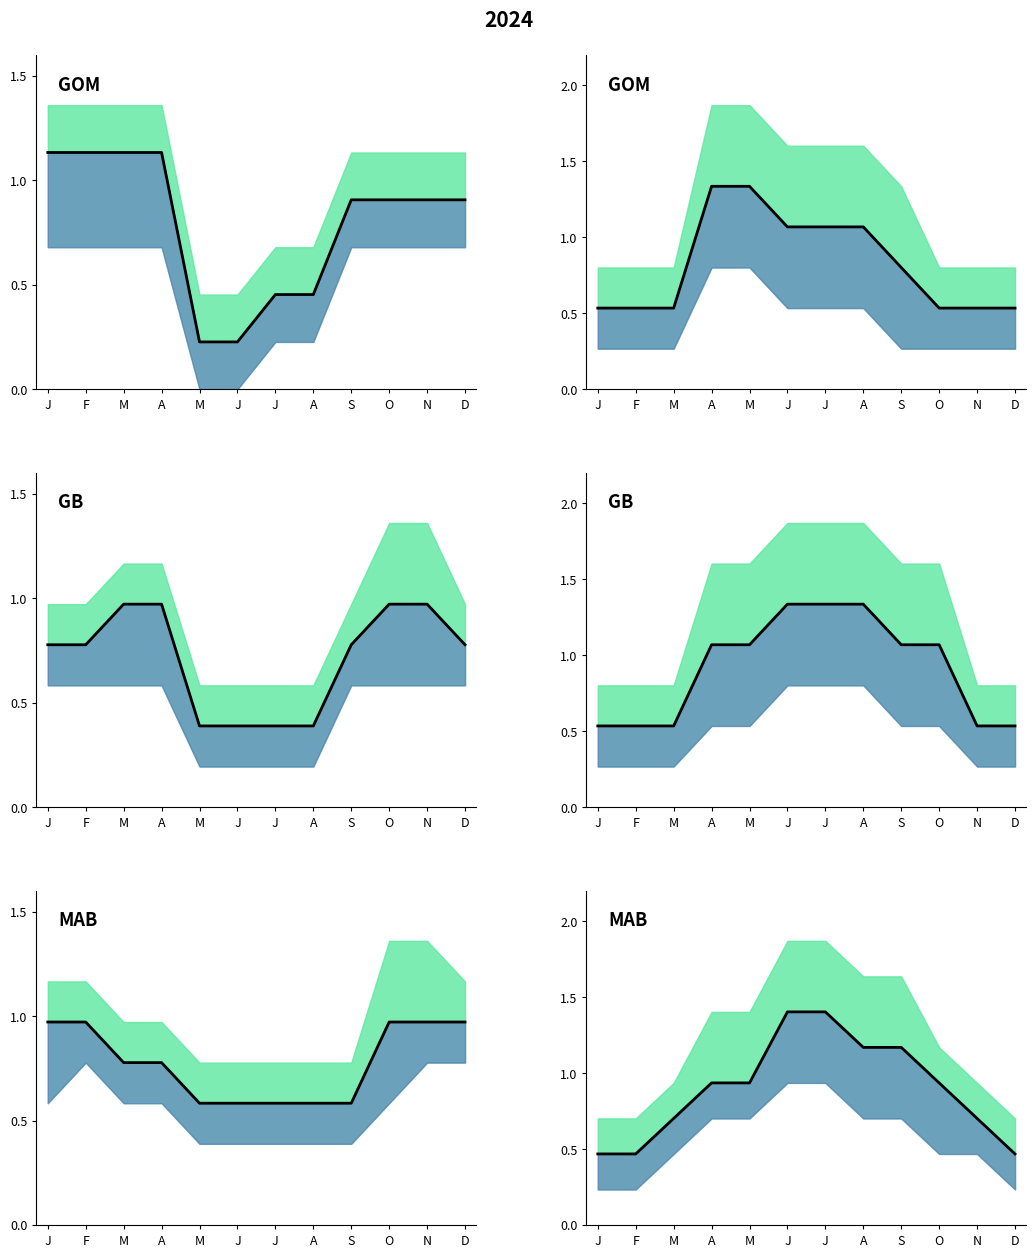

What is the change in value from M to D?

-0.5